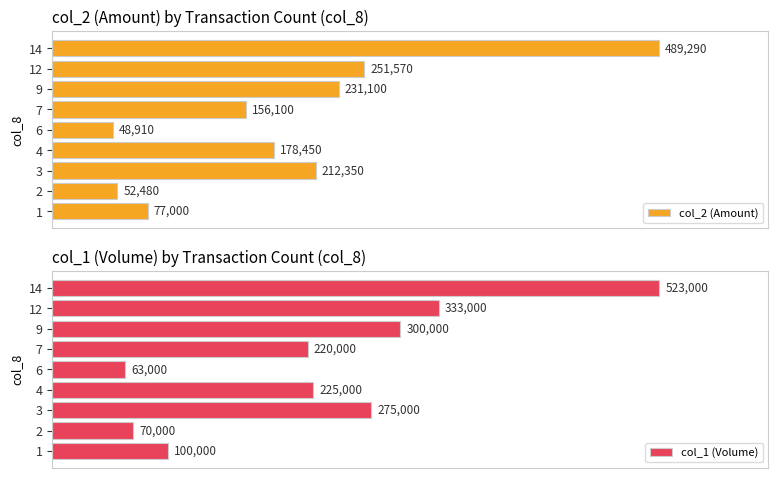

Rank the categories by col_2 (Amount) value from lowest to highest.

6, 2, 1, 7, 4, 3, 9, 12, 14